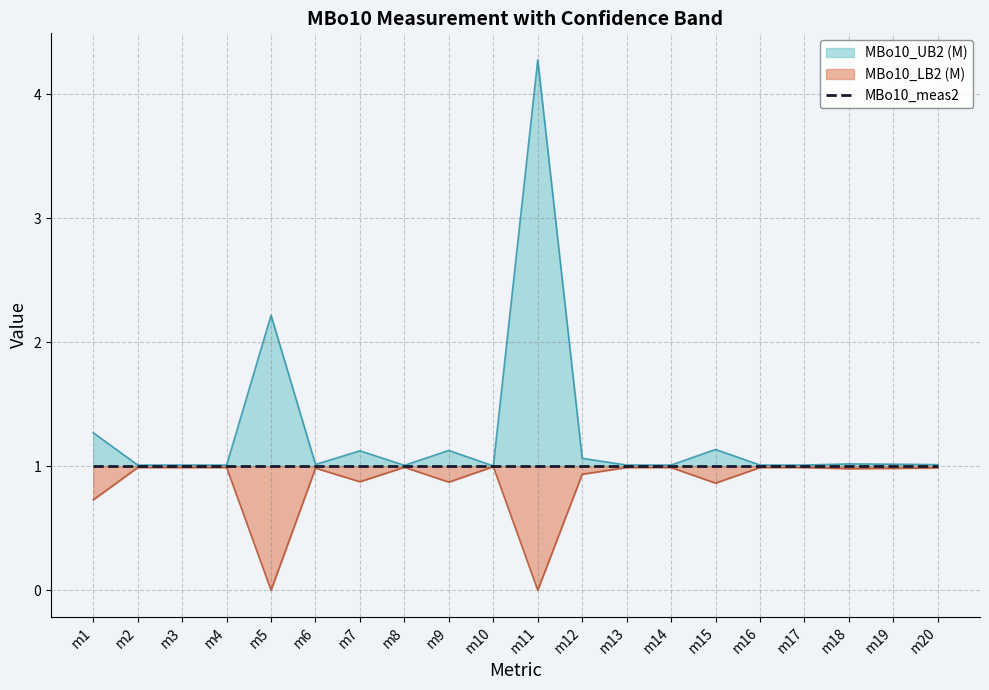

Is it true that MBo10_UB2 (M) equals 1.8 at m3?

False